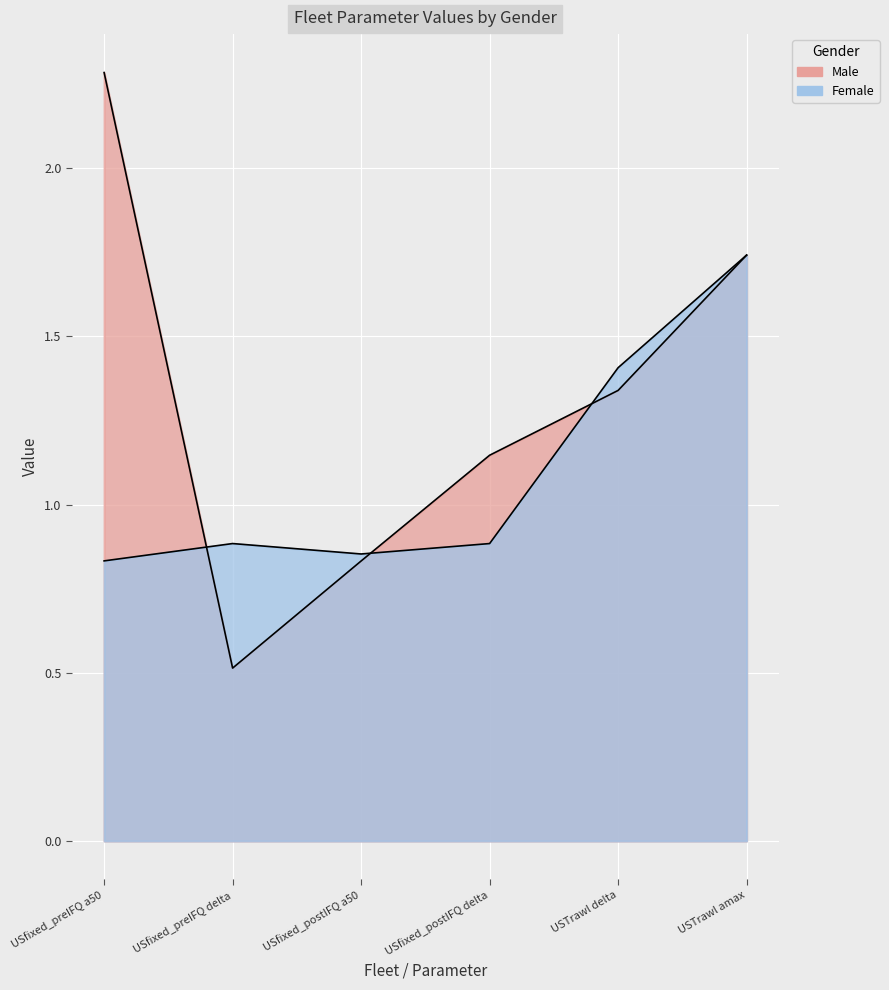

Rank the series by their maximum value, from highest to lowest.

Male, Female